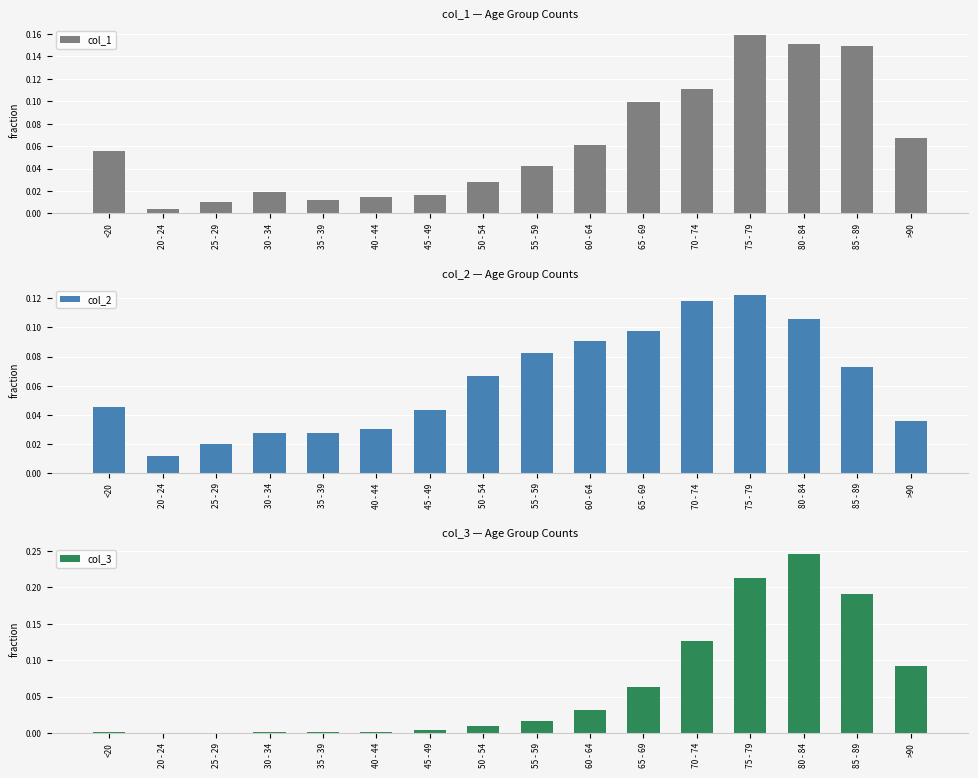

Which series has the largest total across all categories?

col_1